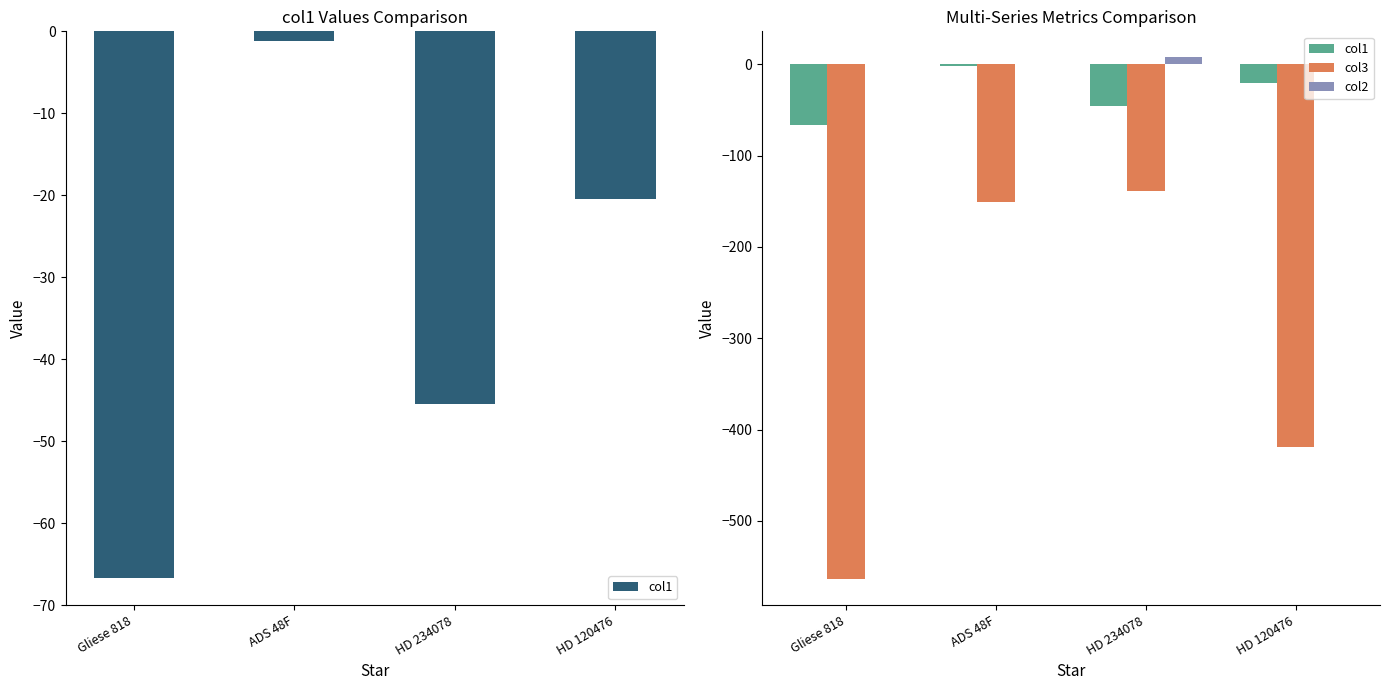

Which has a higher value, Gliese 818 or HD 120476?

HD 120476